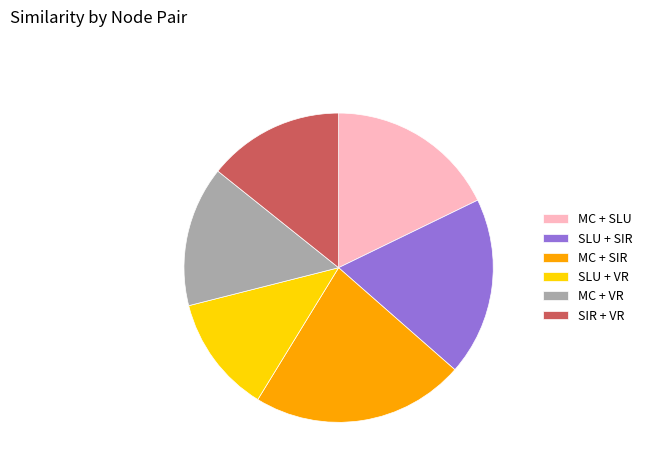

How many segments does this pie chart have?

6